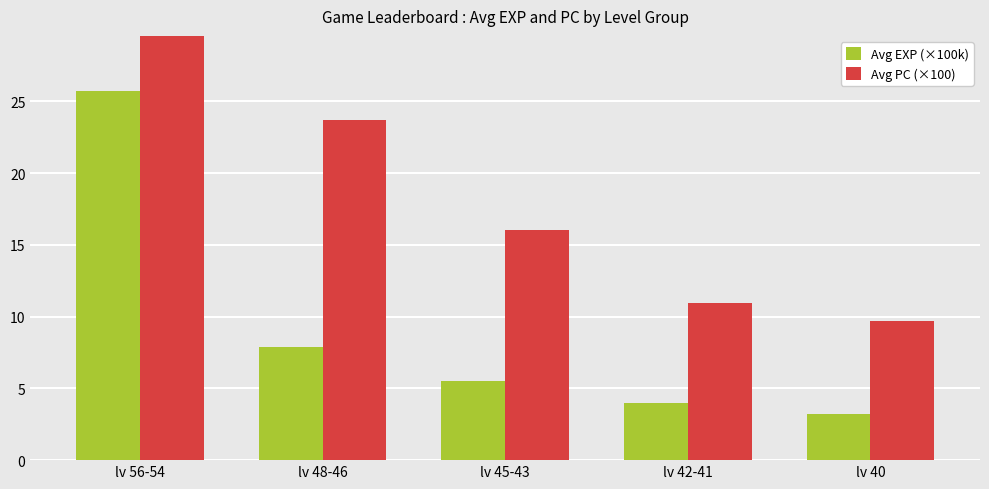

Between lv 56-54 and lv 45-43, which is larger?

lv 56-54